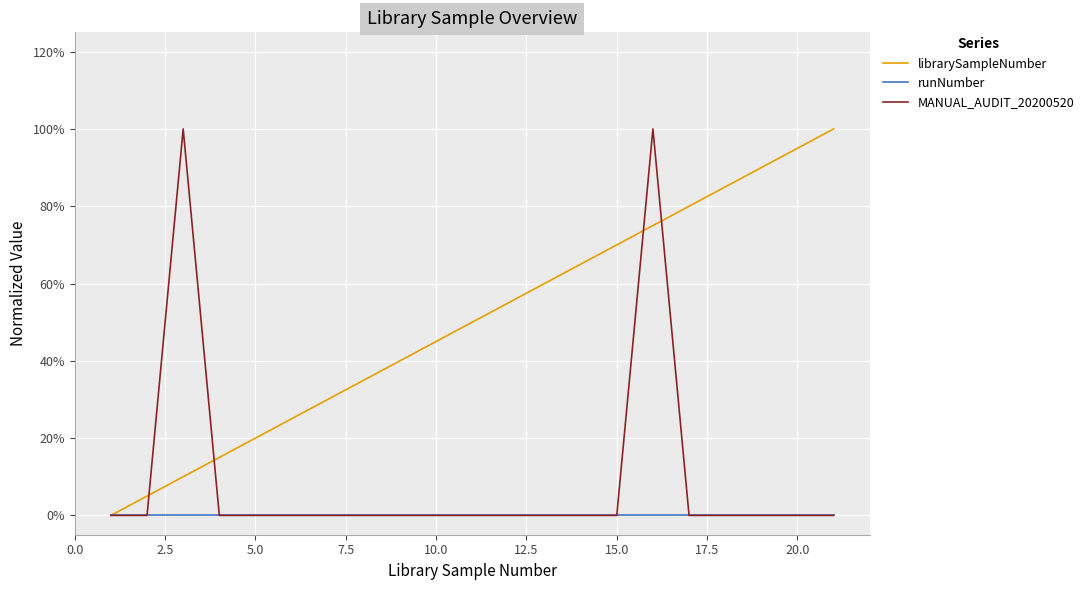

Is this an area chart (filled region under the line)?

No